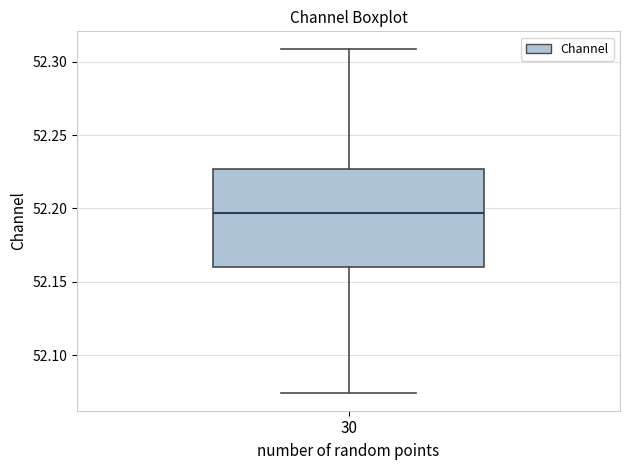

Where is the upper edge of the box at x = 30 on the y-axis? The values are not printed on the chart, so give them approximately, as read against the axis.

52.225